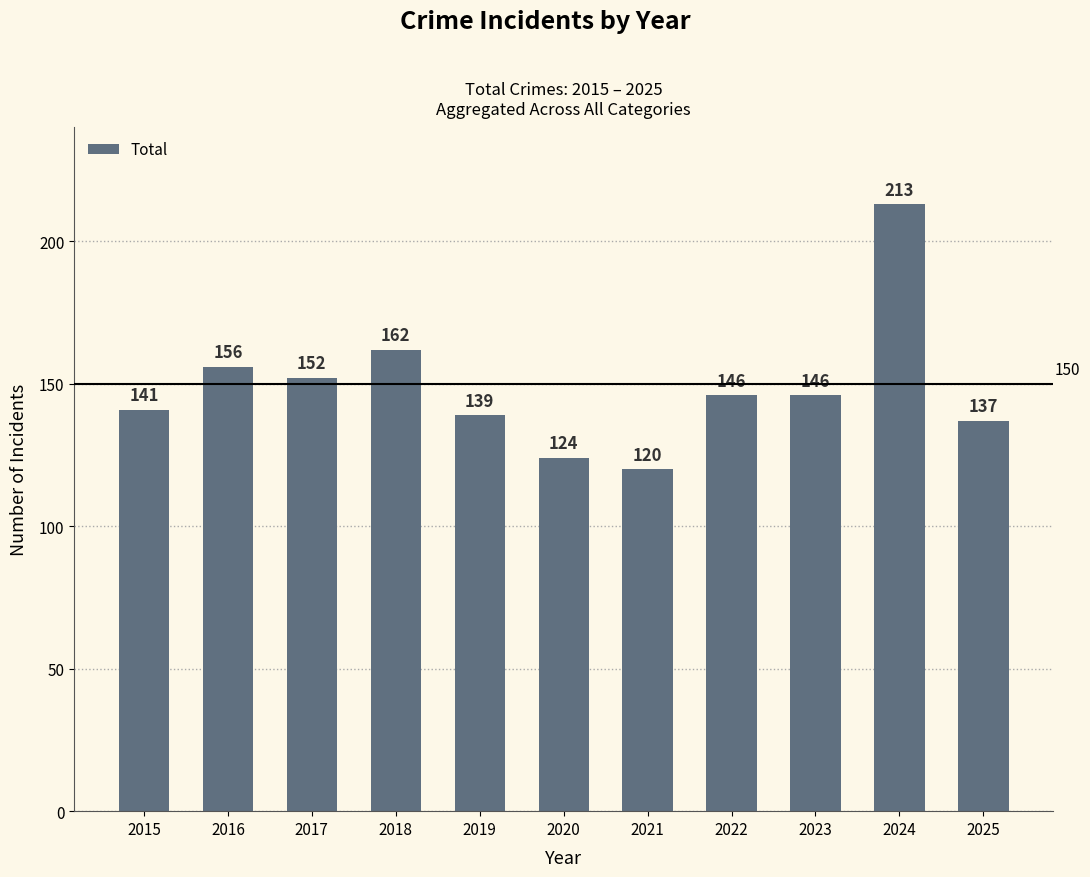

What value does the data have at 2017, to the nearest 10?

150